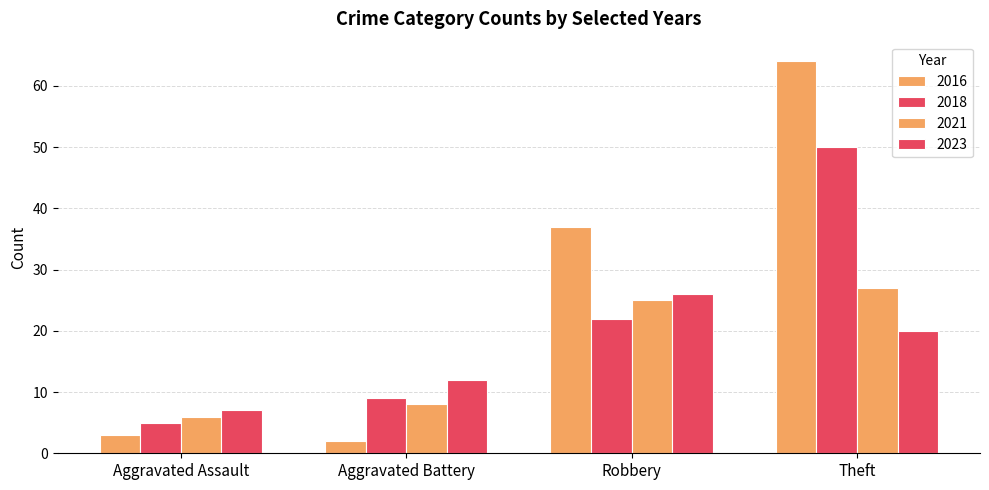

How many data points in 2018 are less than 22?

2